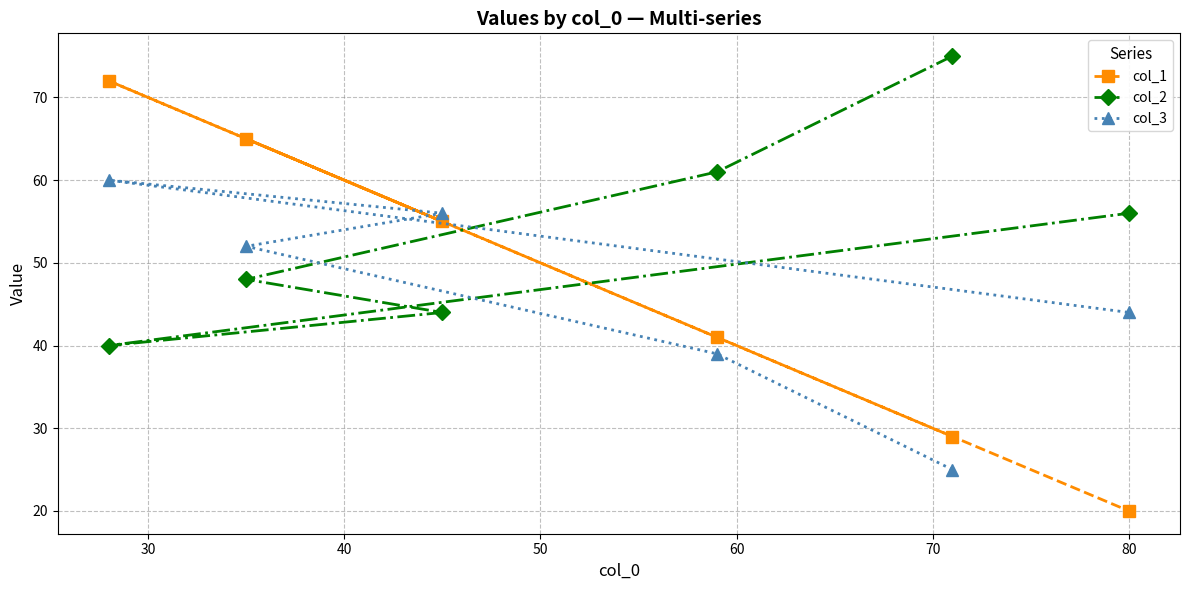

Which series has the largest total across all categories?

col_2